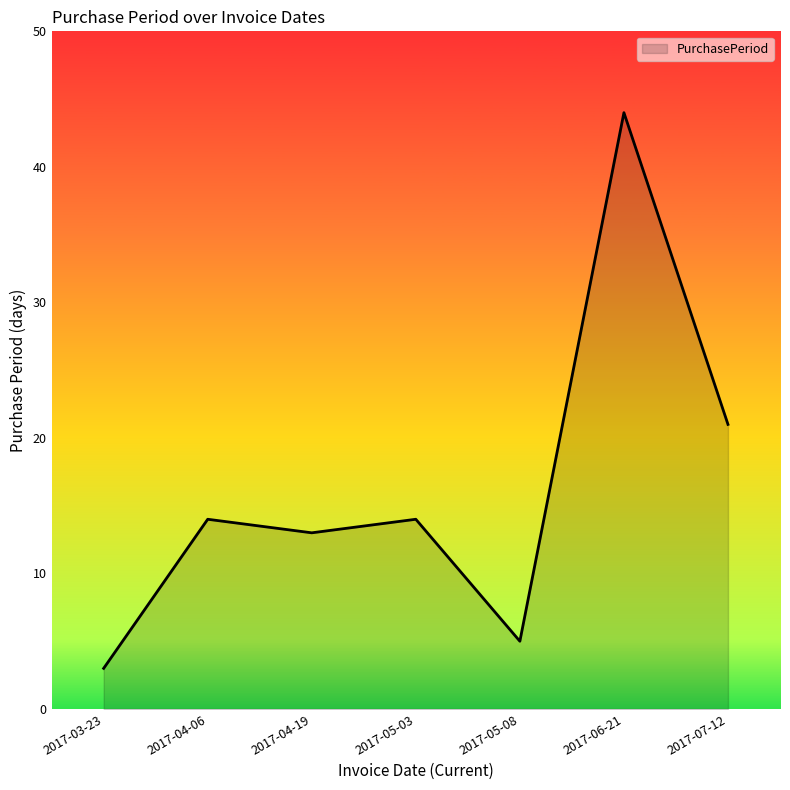

Is it true that the value at 2017-04-06 is 14?

True